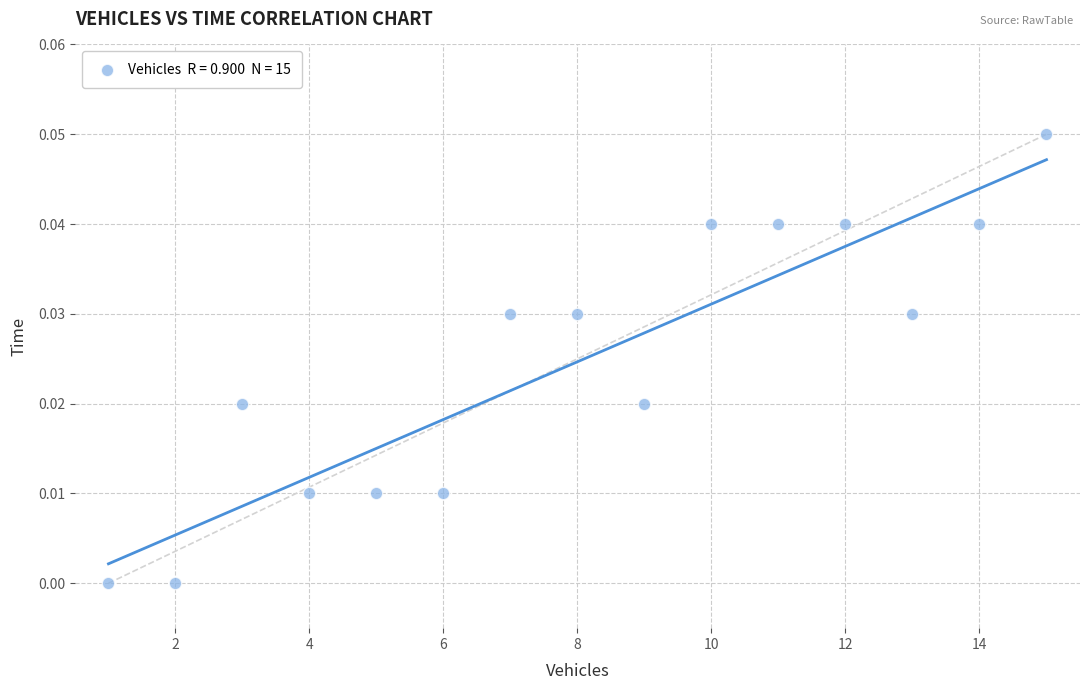

How many data points are displayed?

15